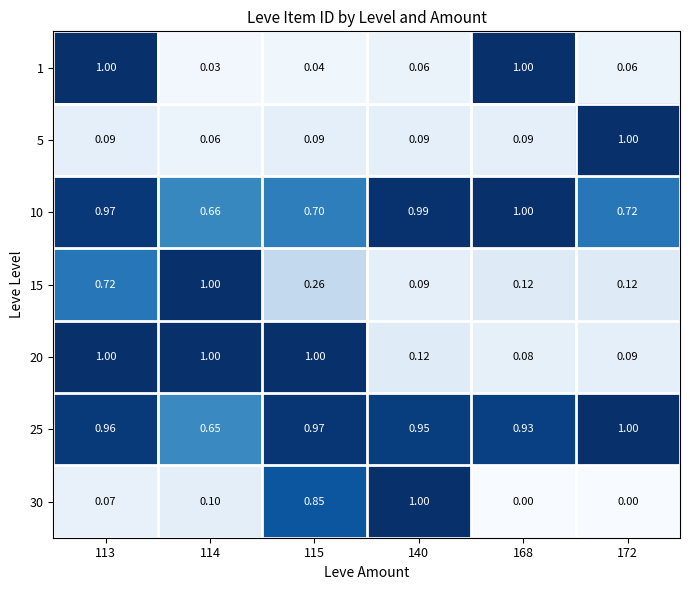

Is the value of 10 at 114 greater than the value of 1 at 140?

Yes